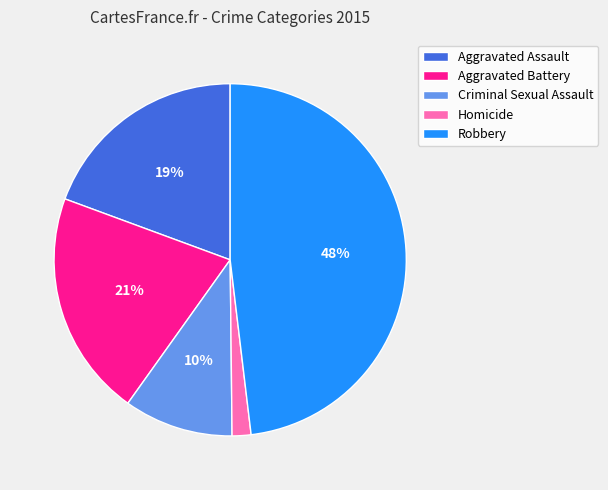

True or false: Homicide accounts for 10% of the total.

False